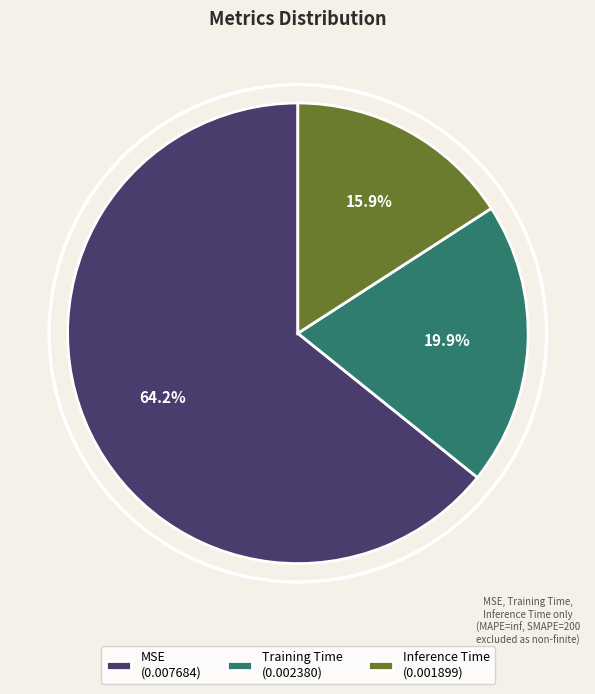

The MSE slice represents 52% of the pie. True or false?

False